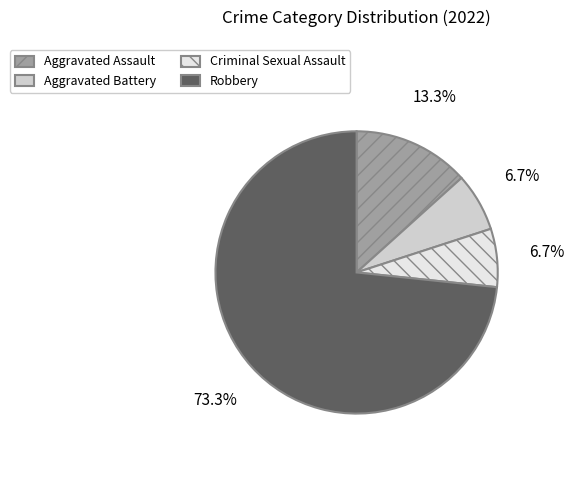

Does any single category account for the majority?

Yes